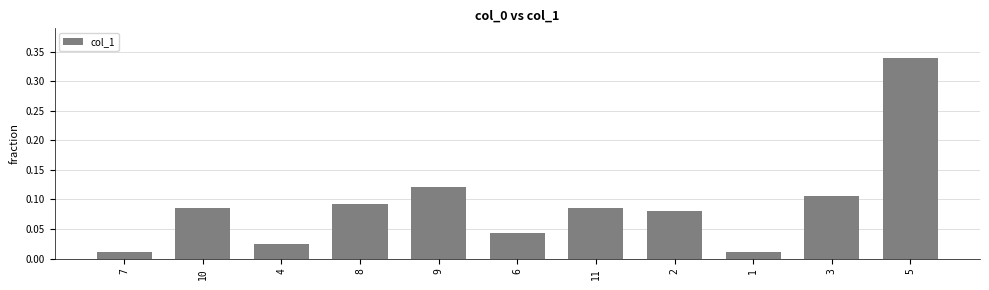

True or false: the data shows 0.2 at 9.

False